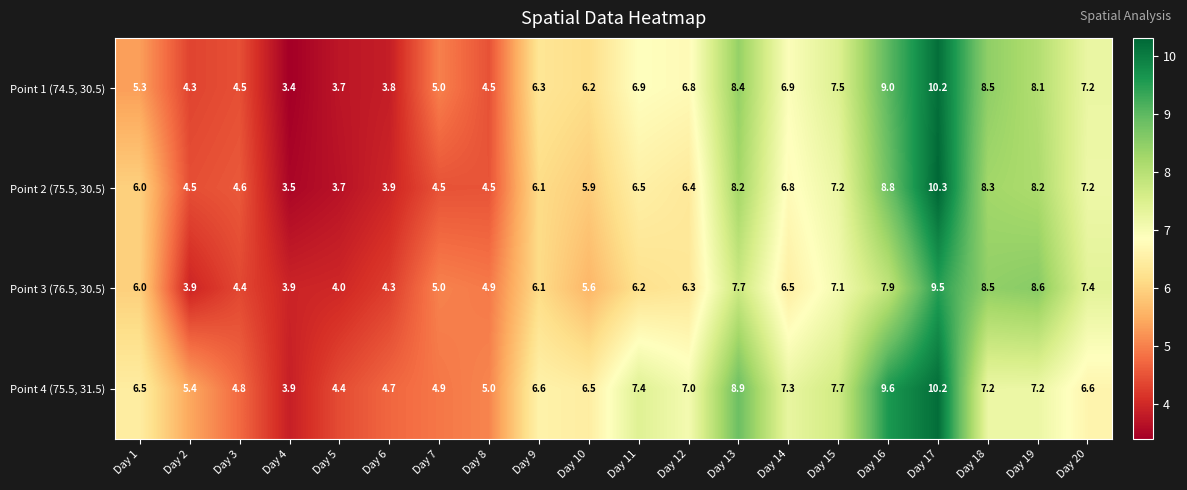

True or false: Point 2 (75.5, 30.5) has a value of 6.1 at Day 9.

True